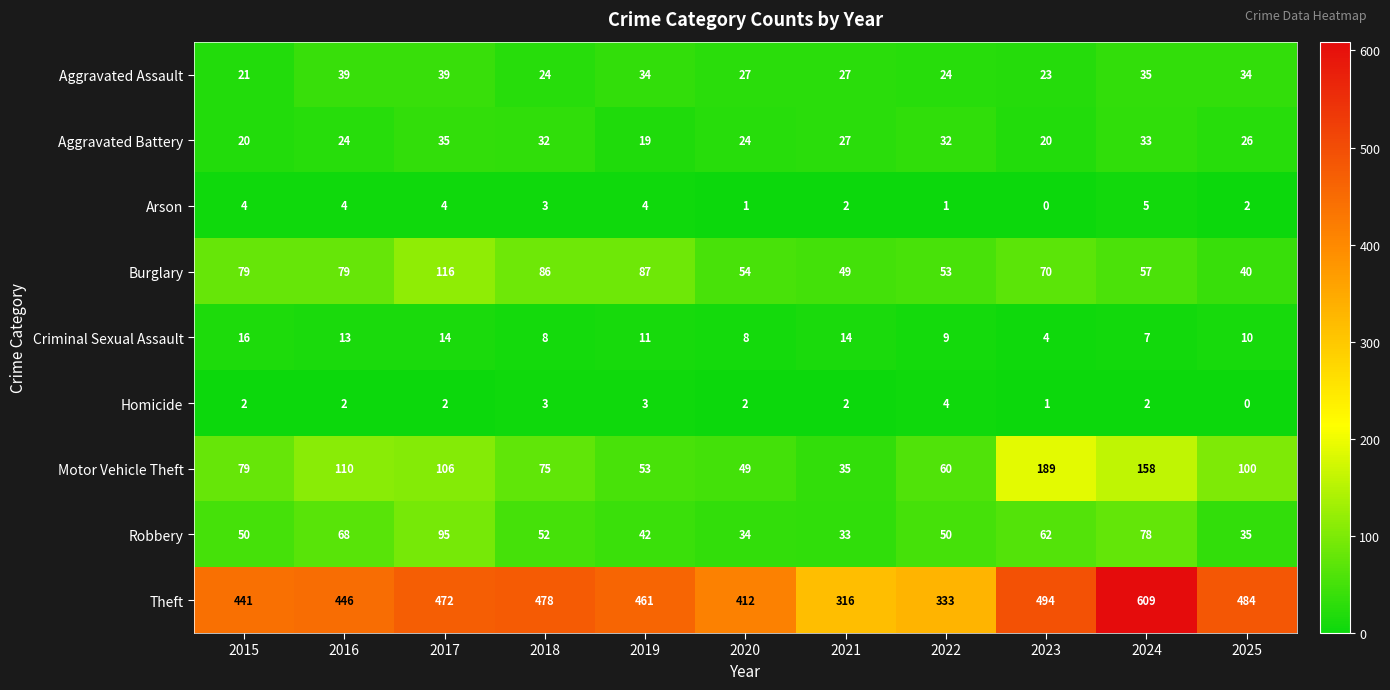

At which category is the sum across all series the highest?

2024